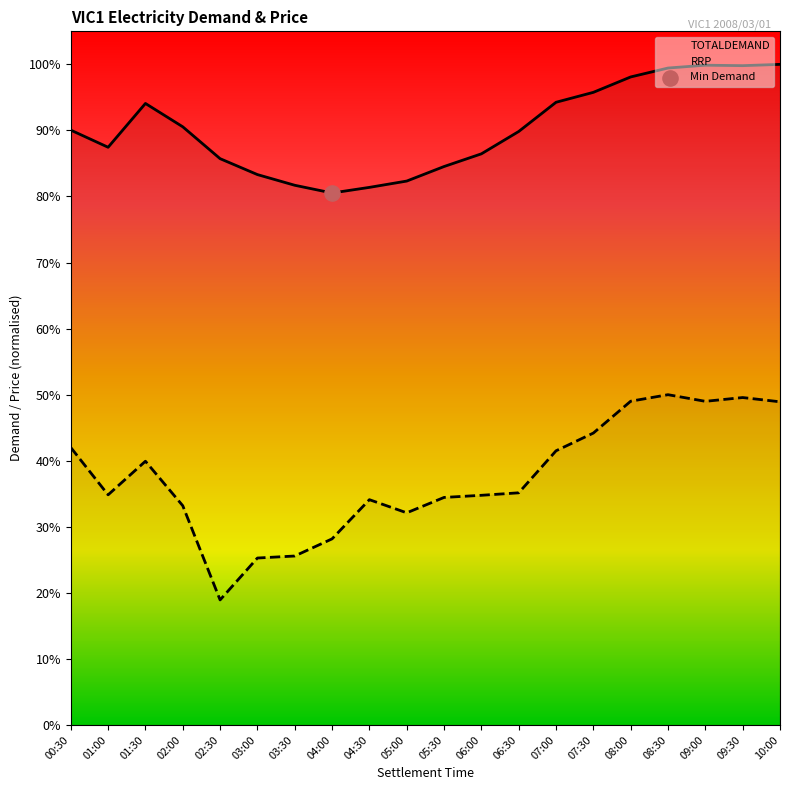

Which series reaches the maximum Y coordinate?

TOTALDEMAND